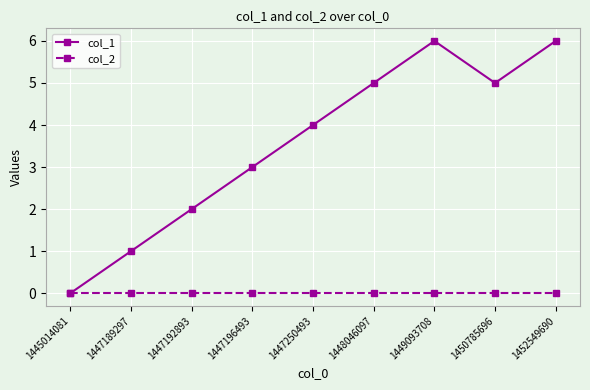

Is this an area chart (filled region under the line)?

No